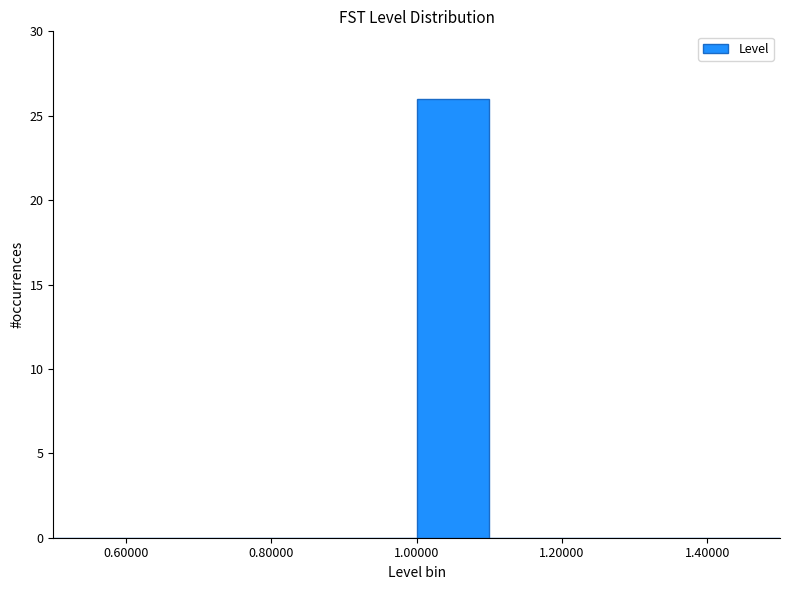

Reading left to right, transcribe this chart: for each bar, give the range it covers on the x-axis and its height. The values are not printed on the chart, so give them approximately, as read against the axis.

0.5 to 0.6: 0
0.6 to 0.7: 0
0.7 to 0.8: 0
0.8 to 0.9: 0
0.9 to 1.0: 0
1.0 to 1.1: 26
1.1 to 1.2: 0
1.2 to 1.3: 0
1.3 to 1.4: 0
1.4 to 1.5: 0